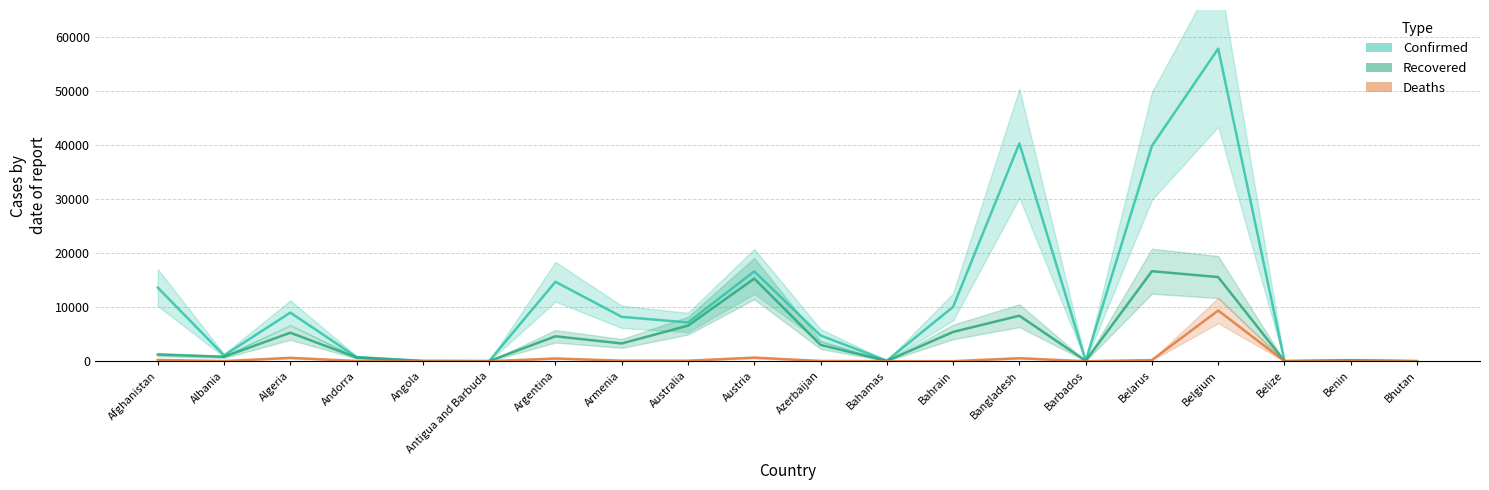

What position from the right is Antigua and Barbuda?

15